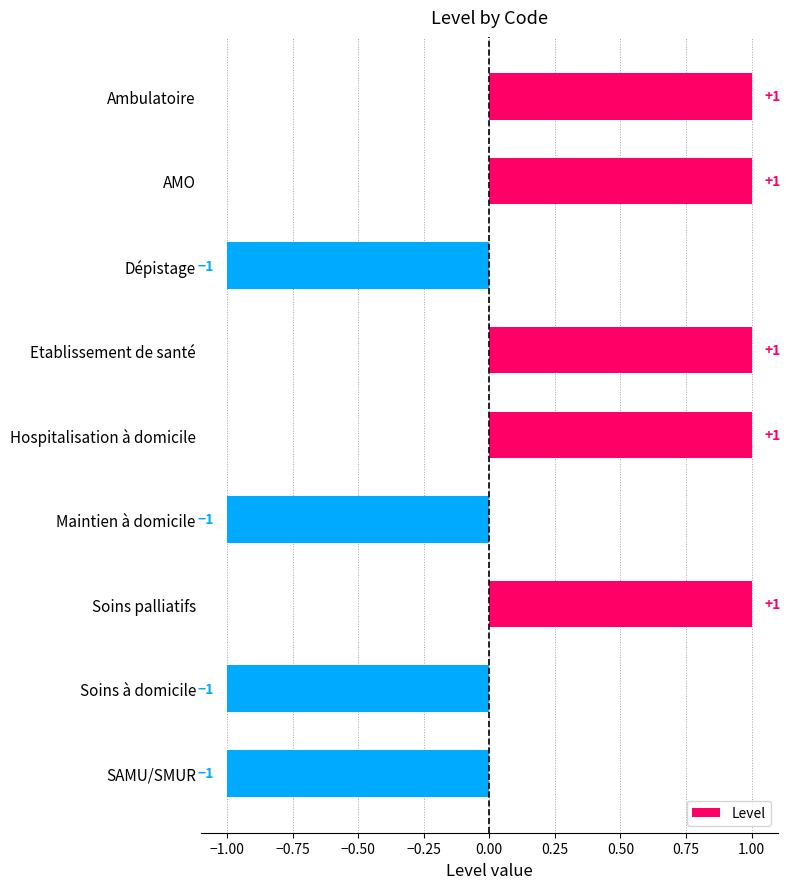

True or false: the data shows 1 at Soins palliatifs.

True